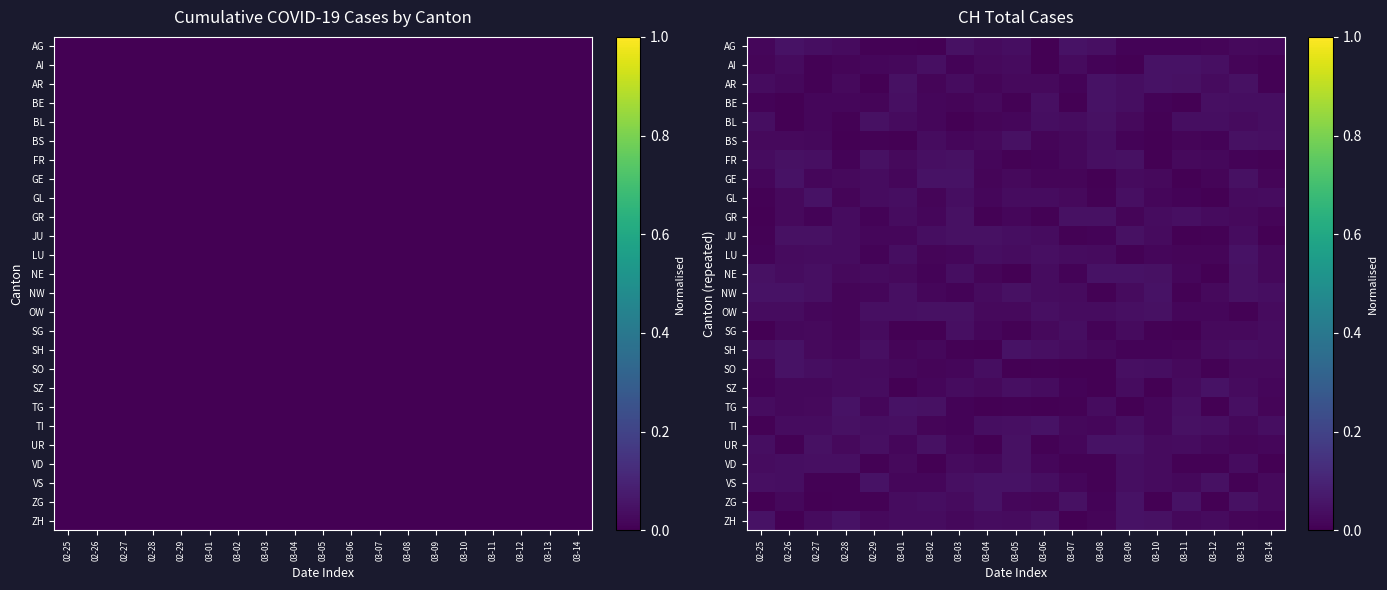

How many series are shown in this chart?

26